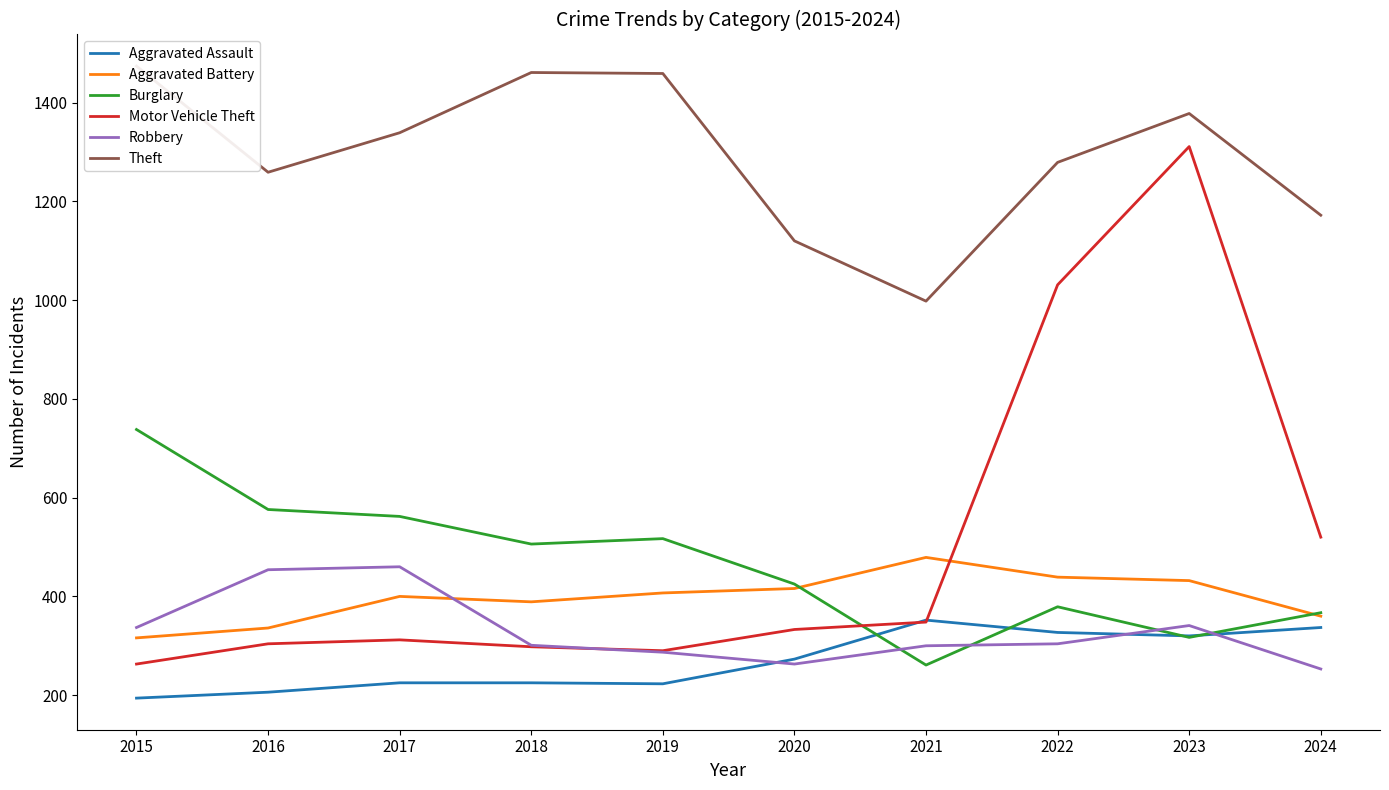

What is the minimum value for Motor Vehicle Theft?

263